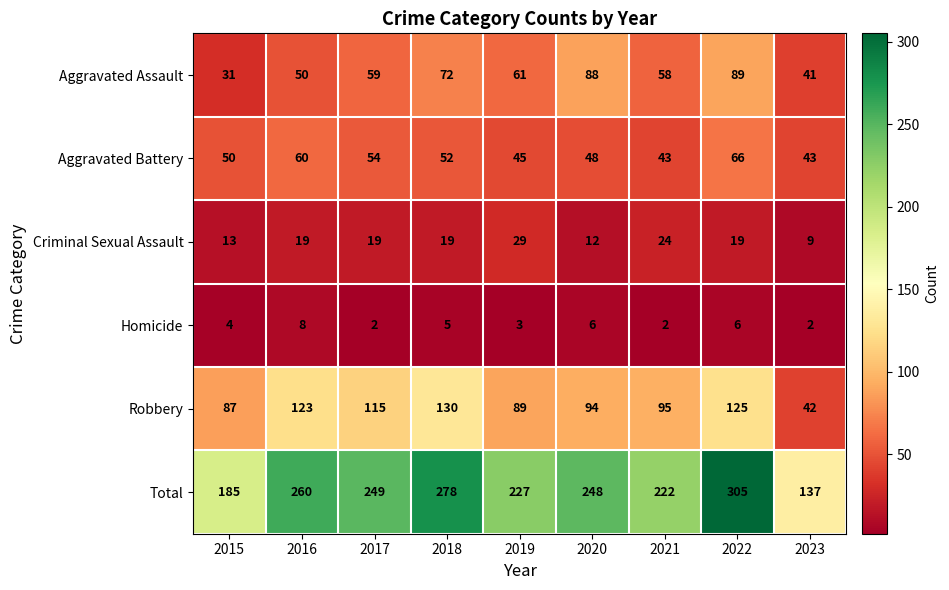

At which category does the chart reach its peak across all series?

2022